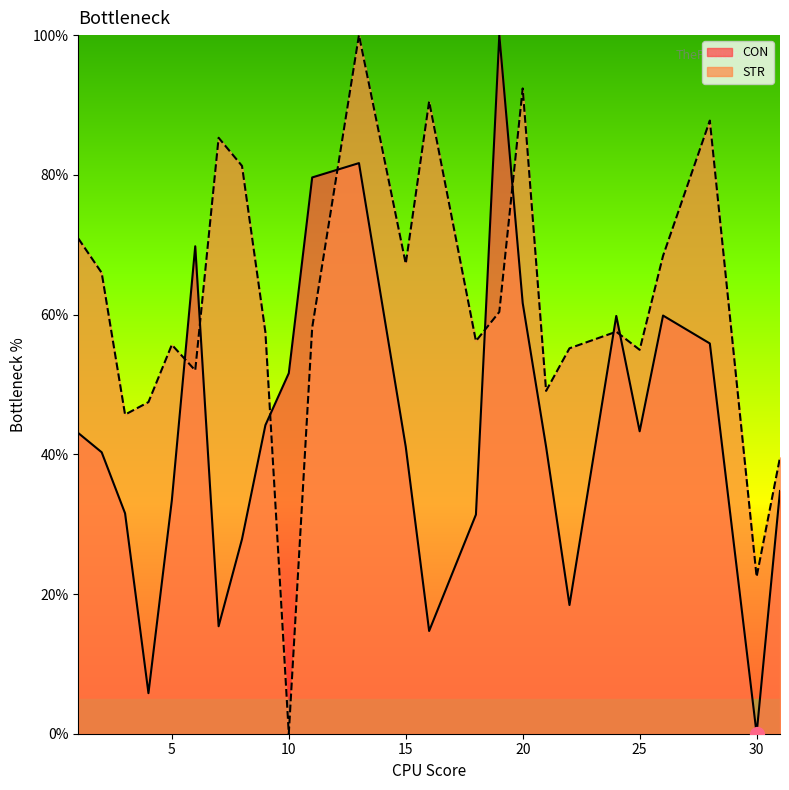

What is the value of the CON point at the 15th from the left?

31.4